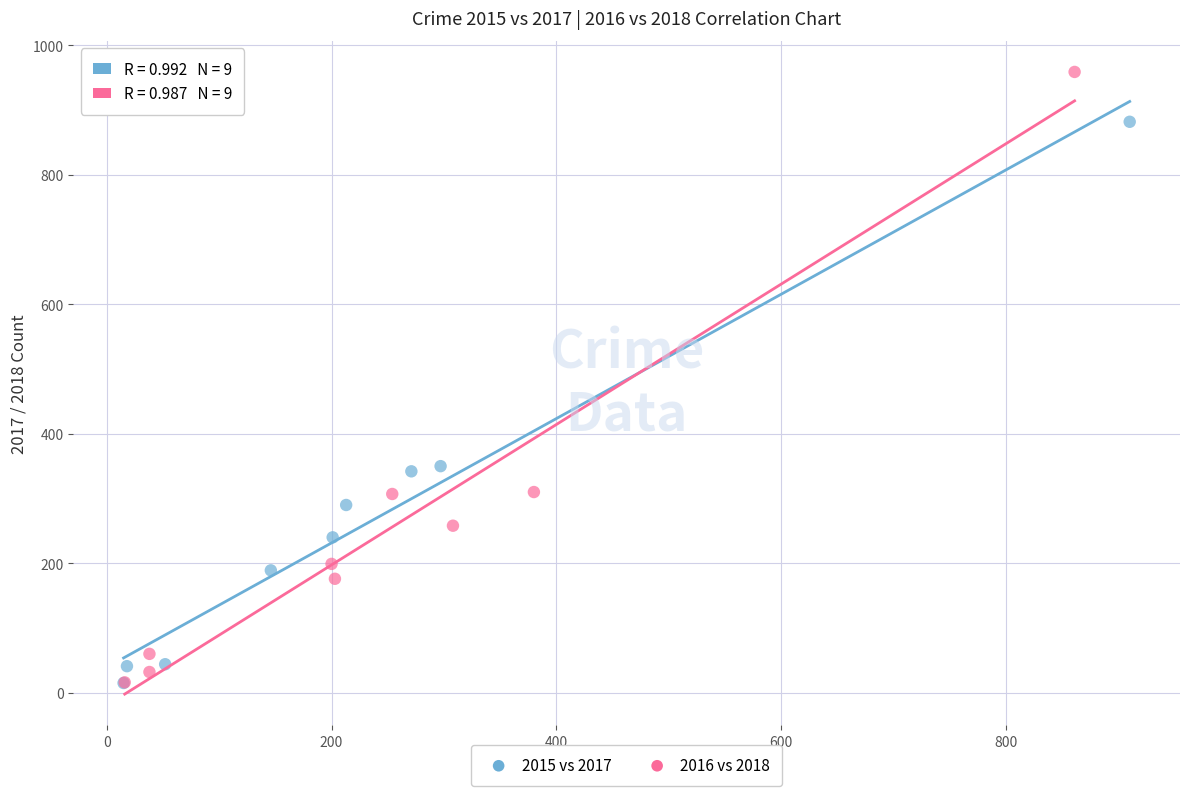

Which series has the widest spread of Y values?

2016 vs 2018